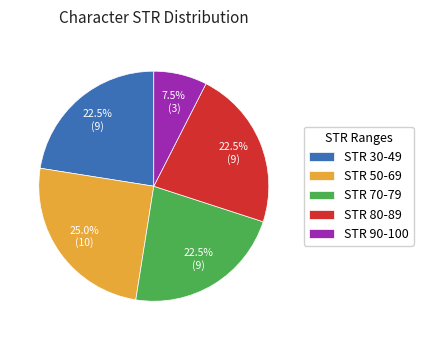

Count the number of slices in the pie.

5